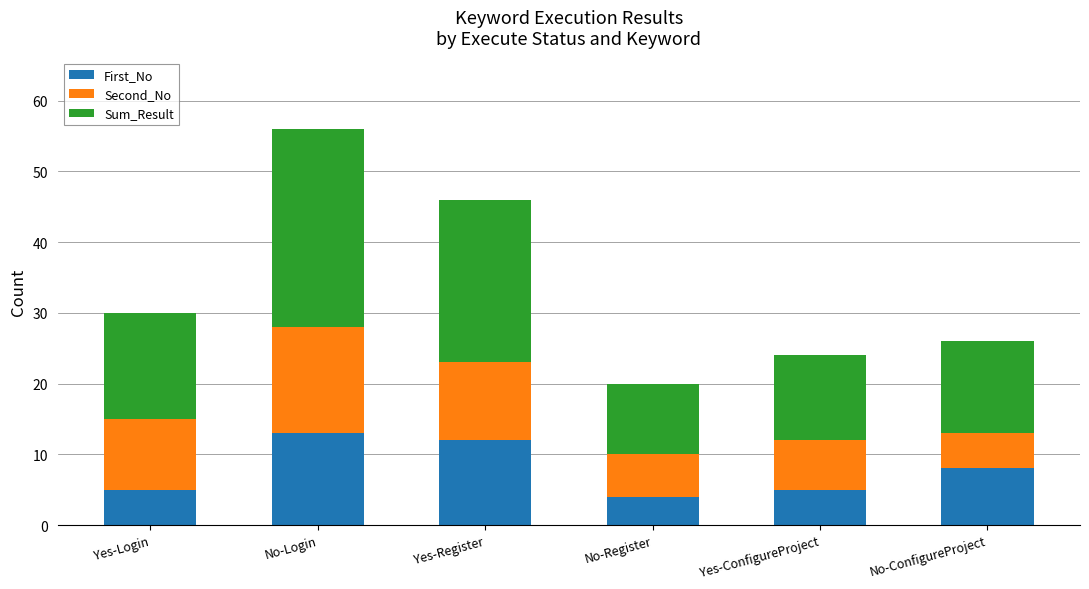

Count the number of data series in this chart.

3